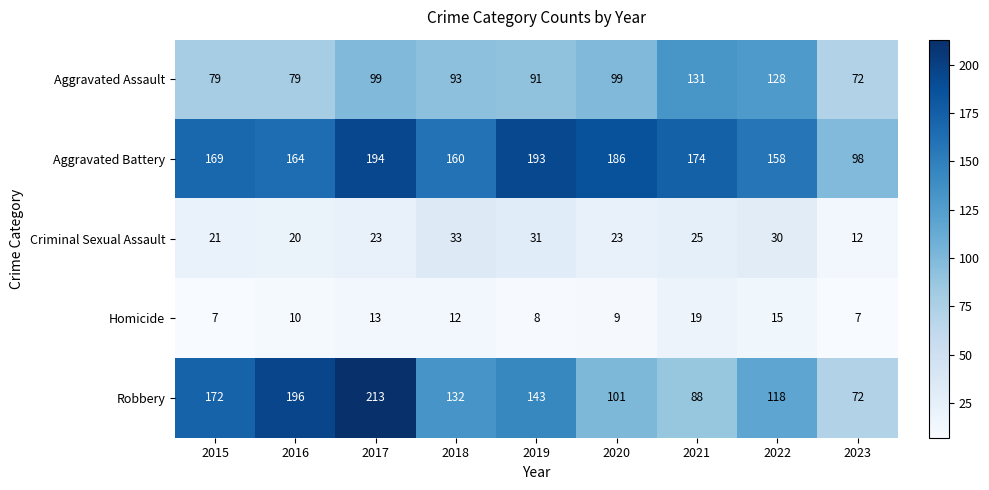

The value of Aggravated Battery at 2023 is 37. True or false?

False